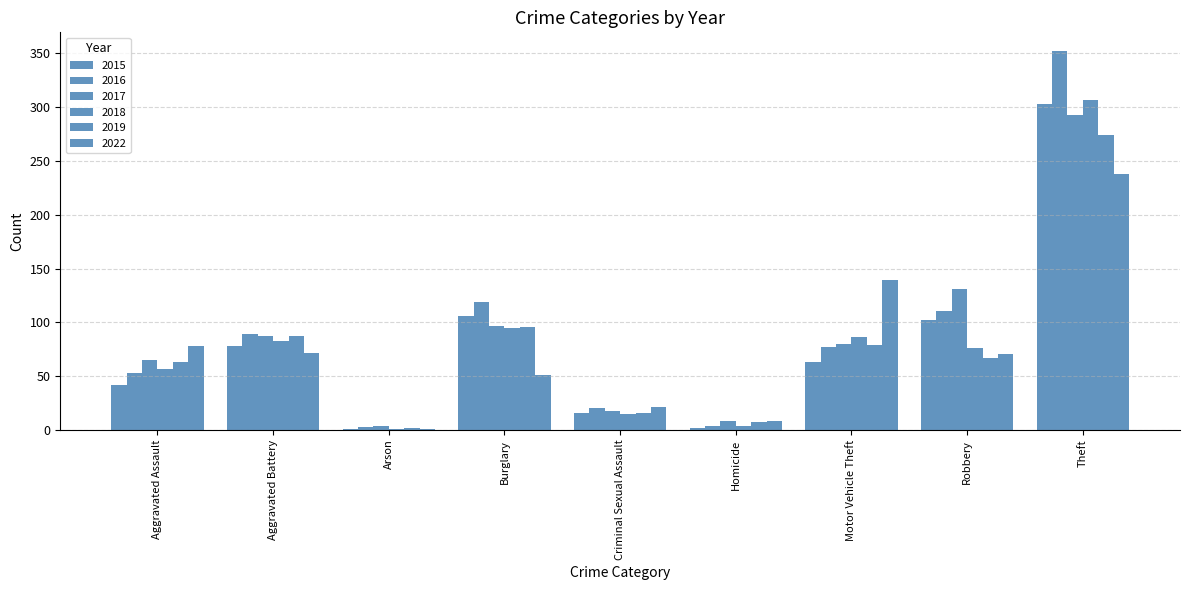

How many groups of bars are there?

9